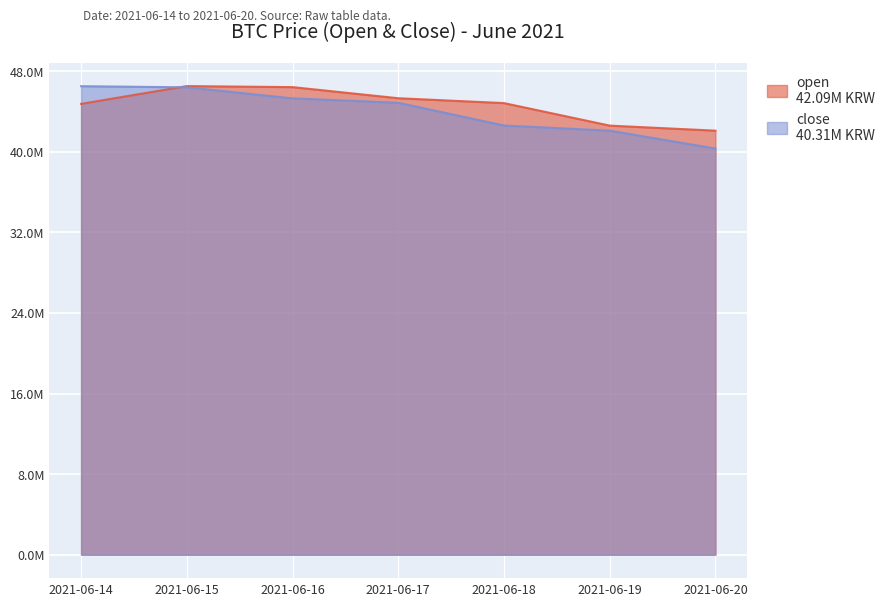

Between 2021-06-18 and 2021-06-19, which series saw the biggest shift?

open